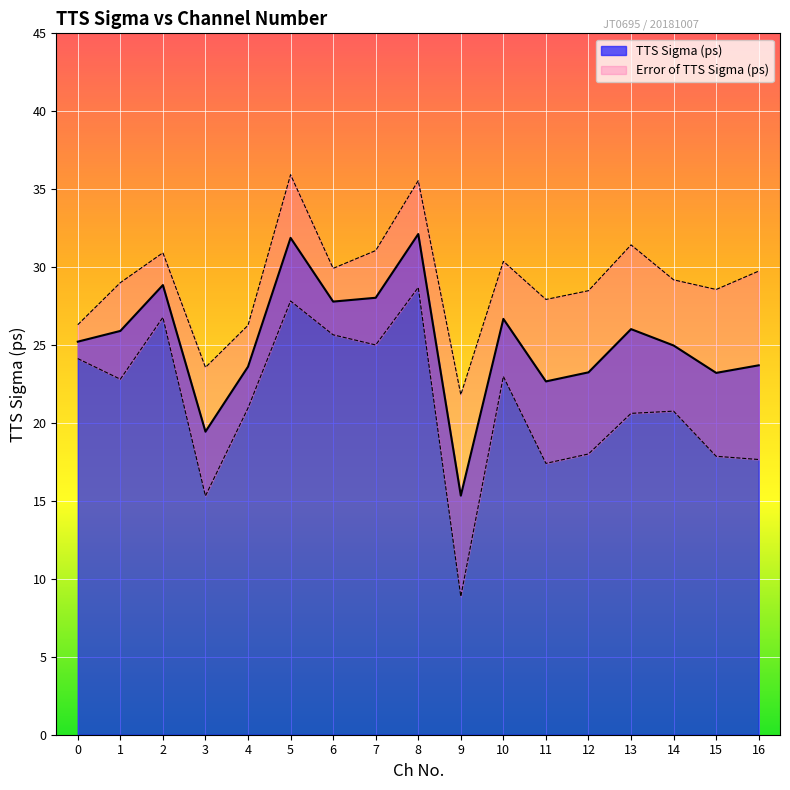

True or false: the data shows 28.0 at 7.

True